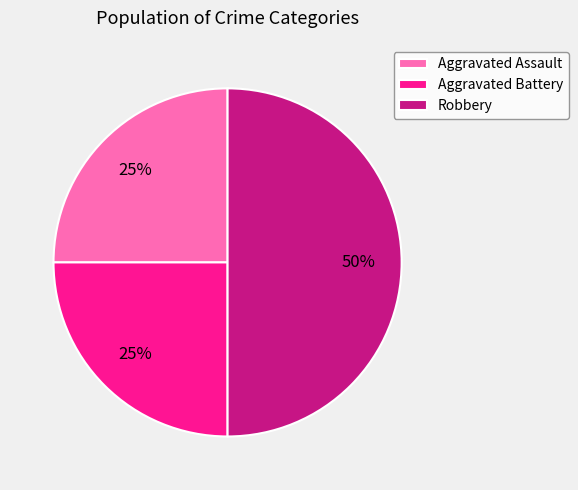

Which has a higher value, Robbery or Aggravated Battery?

Robbery